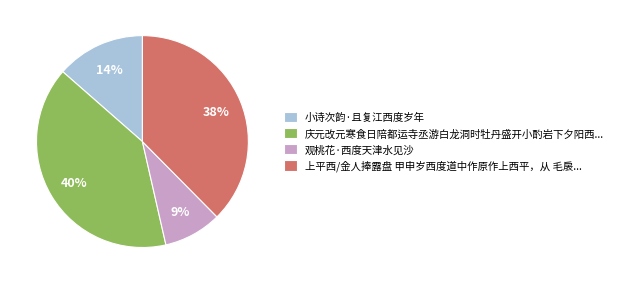

The 小诗次韵·且复江西度岁年 slice represents 14% of the pie. True or false?

True